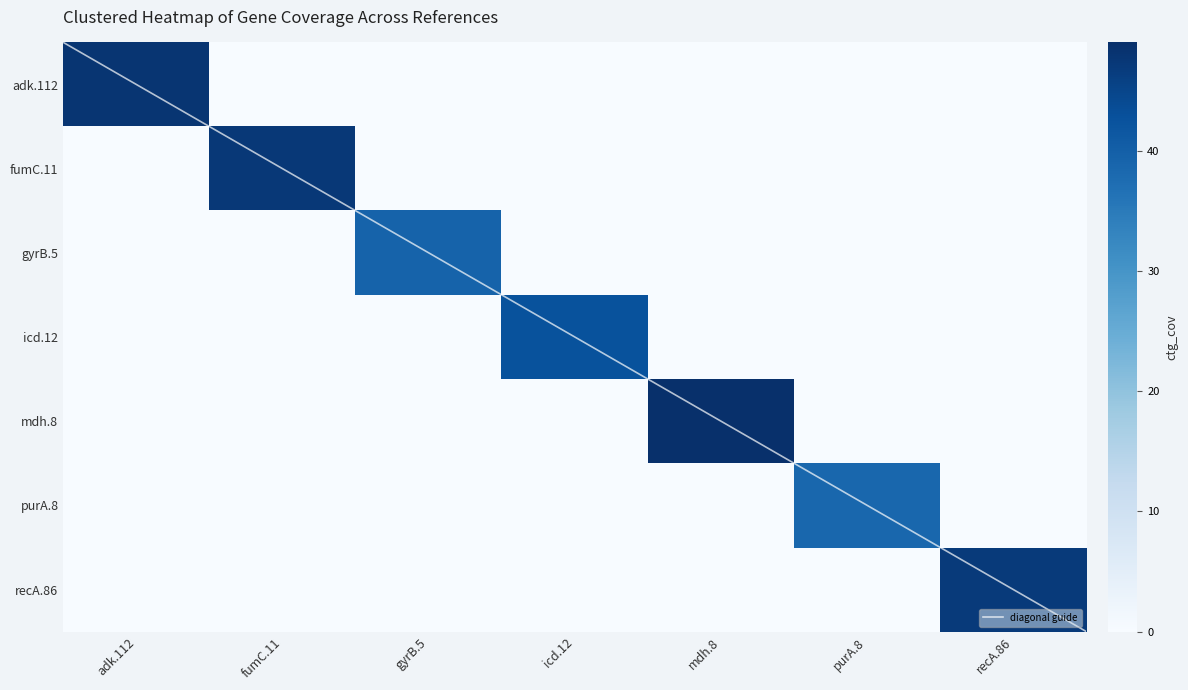

At which label does icd.12 reach its minimum?

adk.112